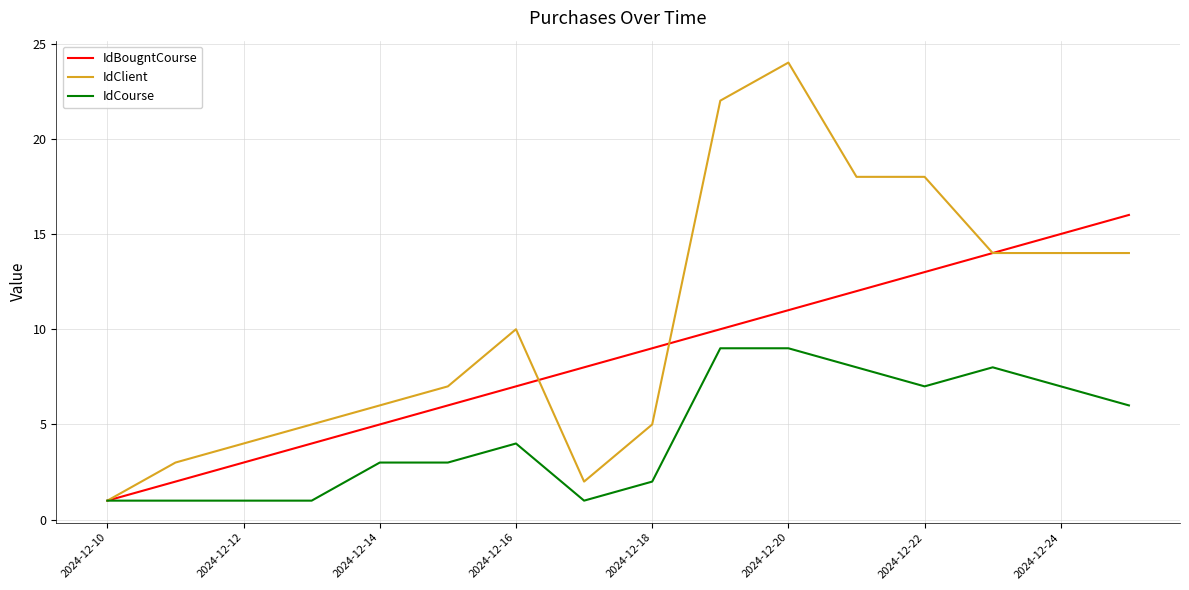

Which series has the widest spread of values?

IdClient